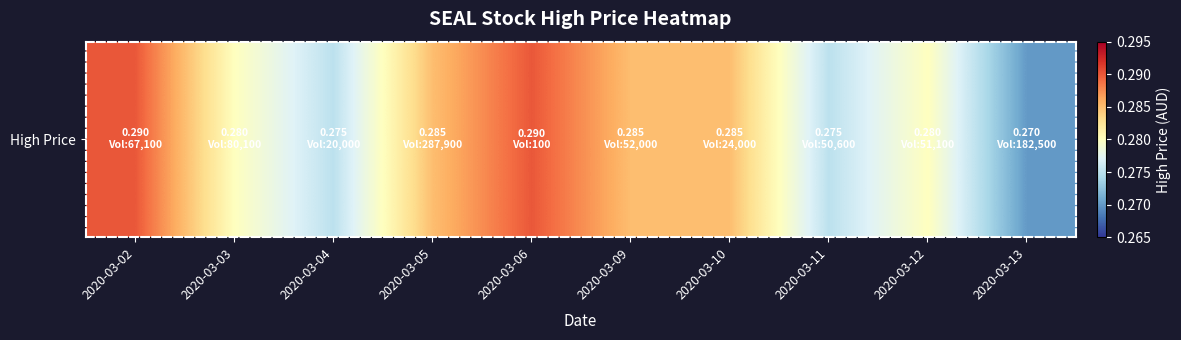

Which label corresponds to the largest value in the chart?

2020-03-02